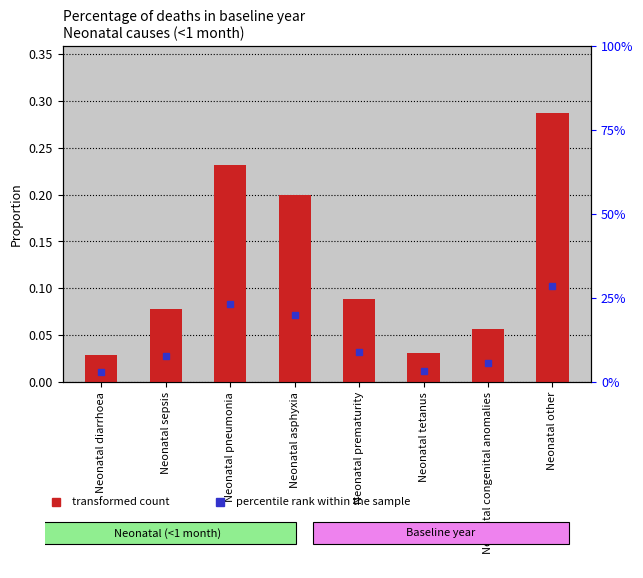

Which category has the highest value across all series?

Neonatal other